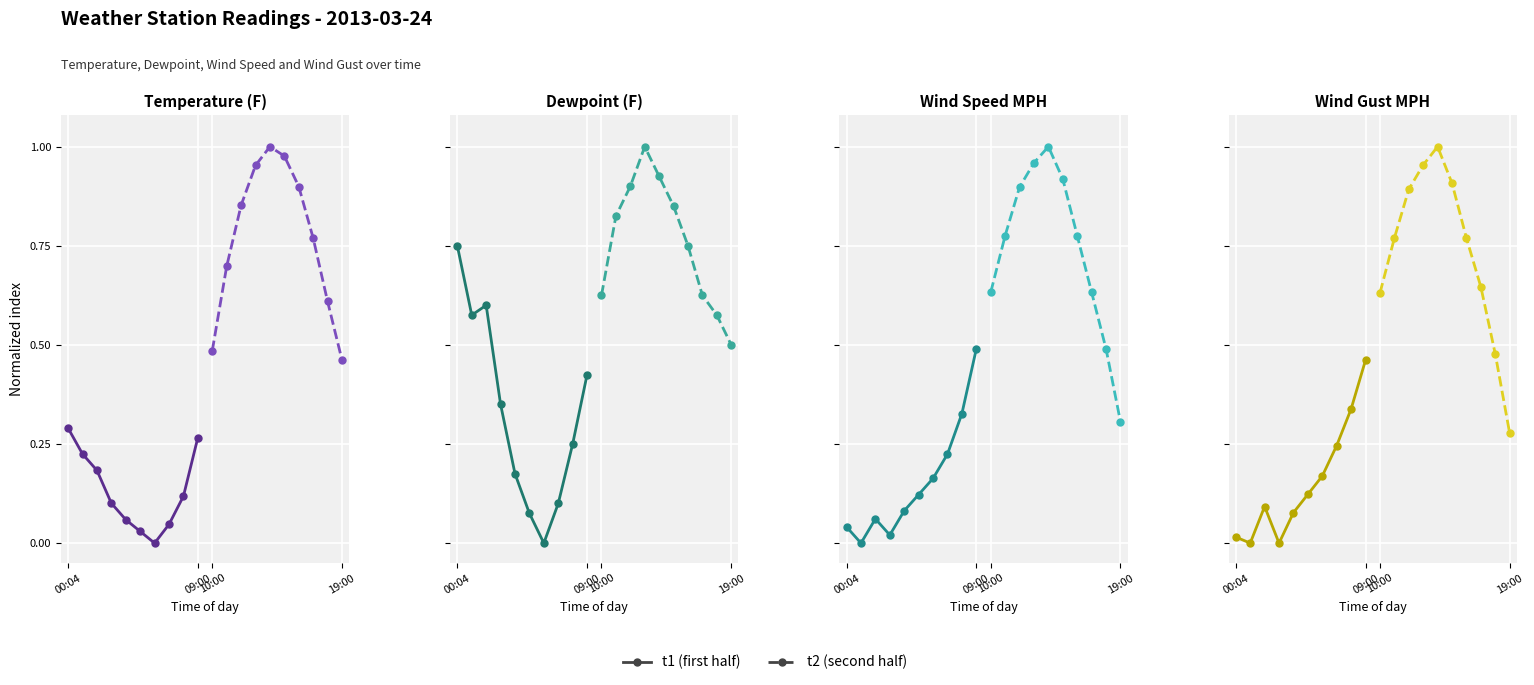

True or false: t1 has more than 1 points higher than both neighbors.

False